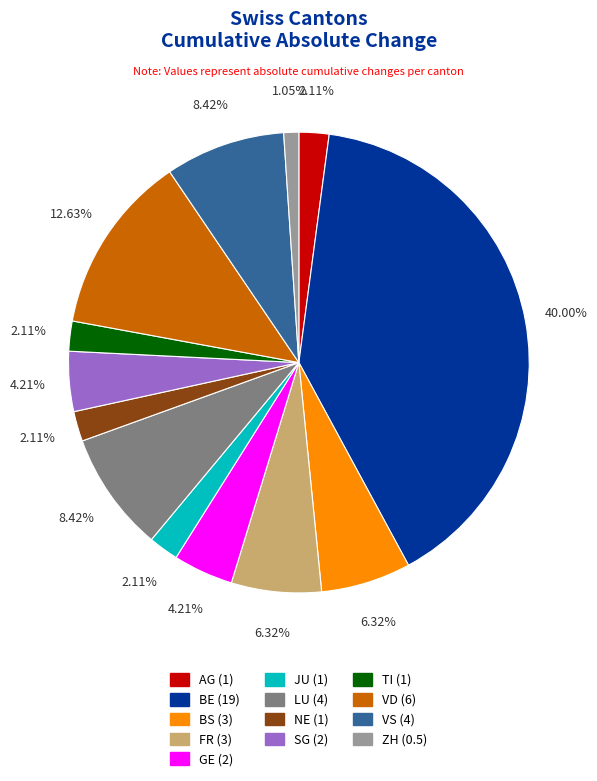

Which category has the biggest portion of the pie?

BE